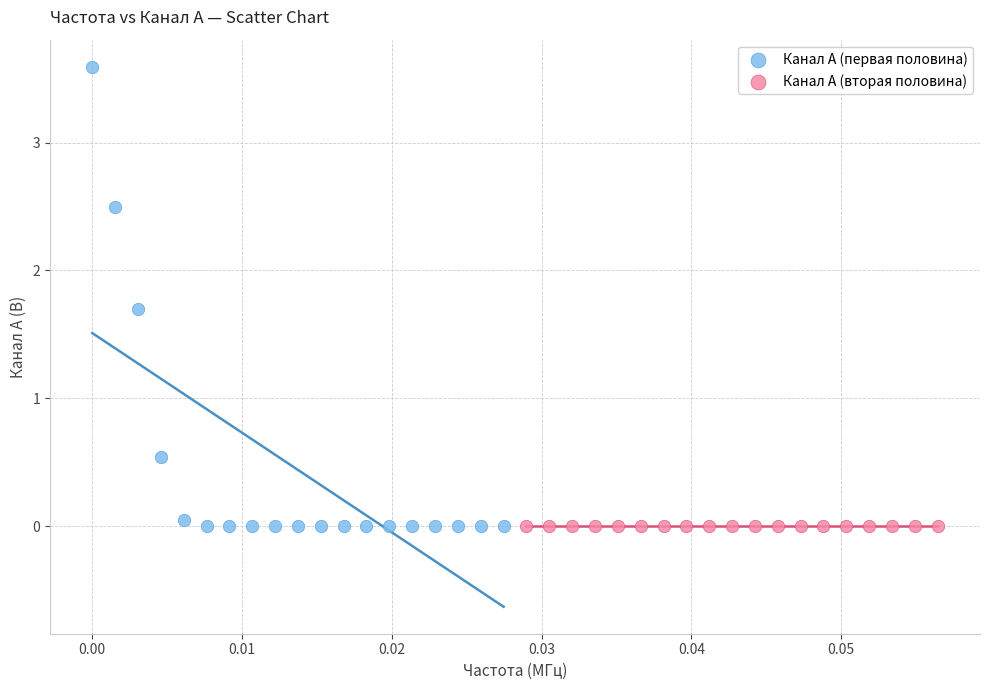

Which series reaches the maximum Y coordinate?

Канал A (первая половина)